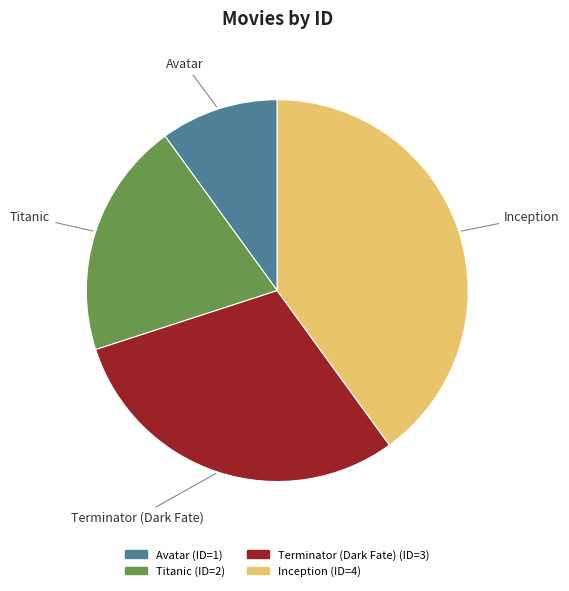

Approximately how many times larger is the value at Terminator (Dark Fate) compared to Titanic?

1.5